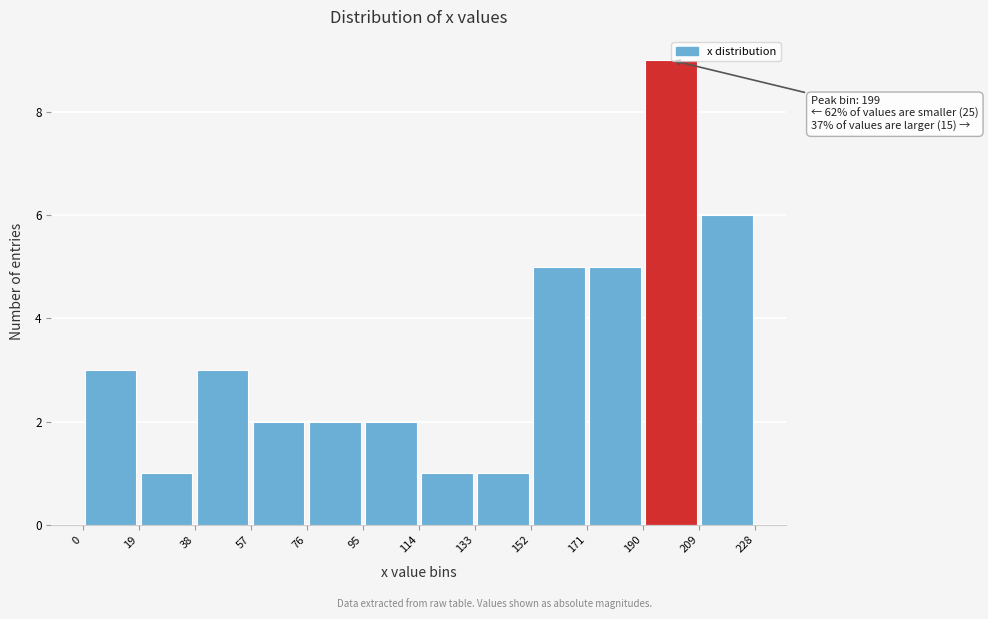

Which range on the x-axis has the tallest bar?

190 to 209